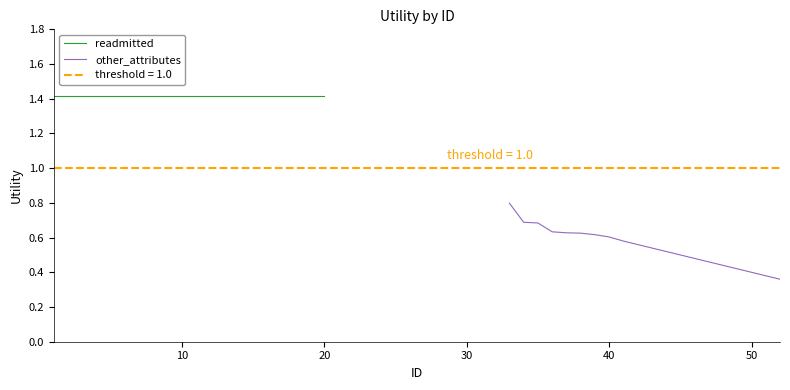

Is it true that other_attributes equals 0.9 at 60?

False